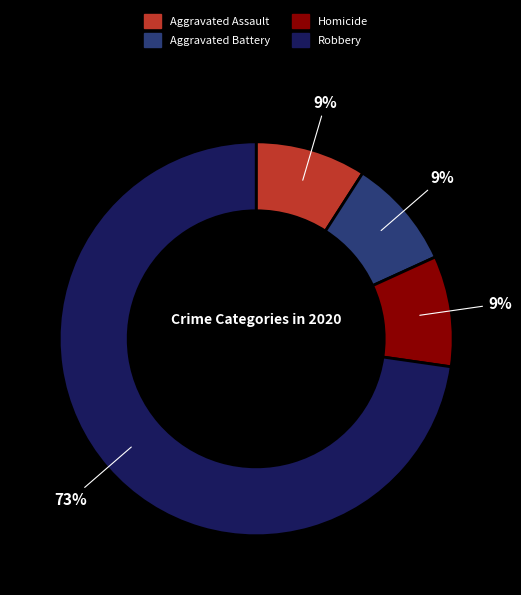

Which category has the biggest portion of the pie?

Robbery